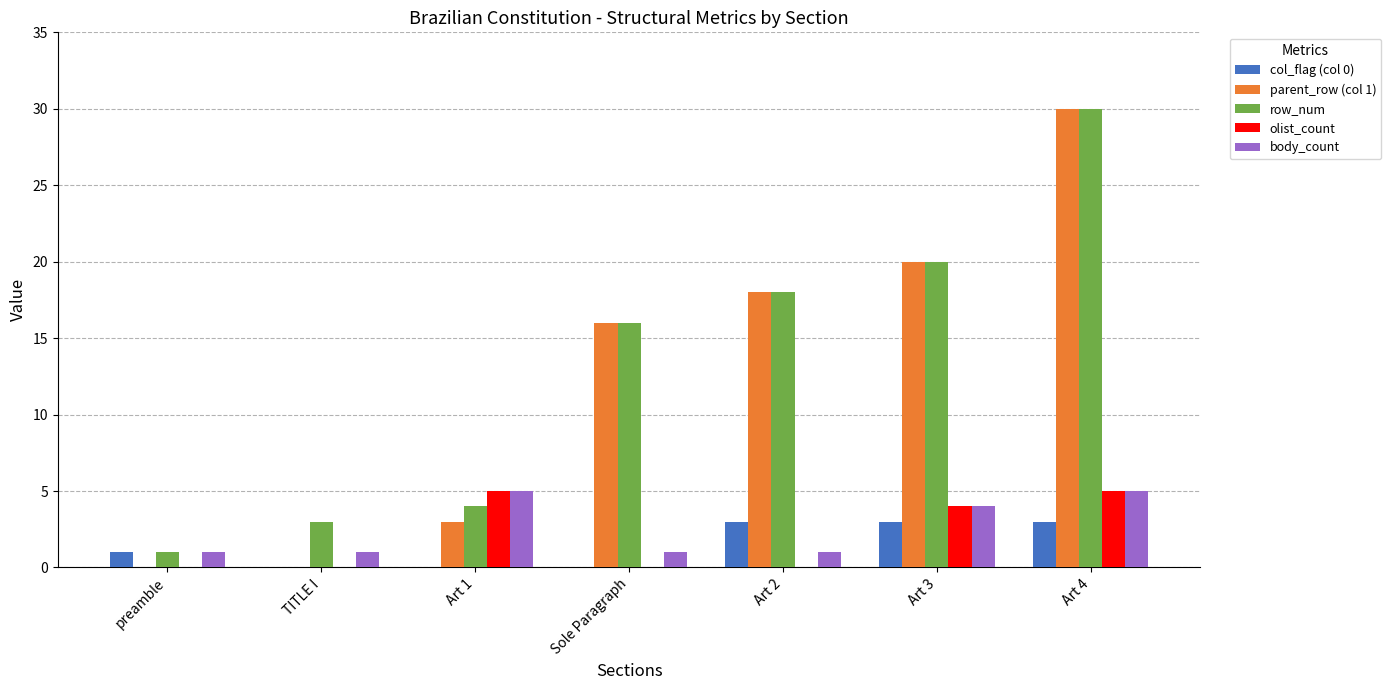

Is the value of parent_row (col 1) at preamble greater than the value of olist_count at Art 3?

No